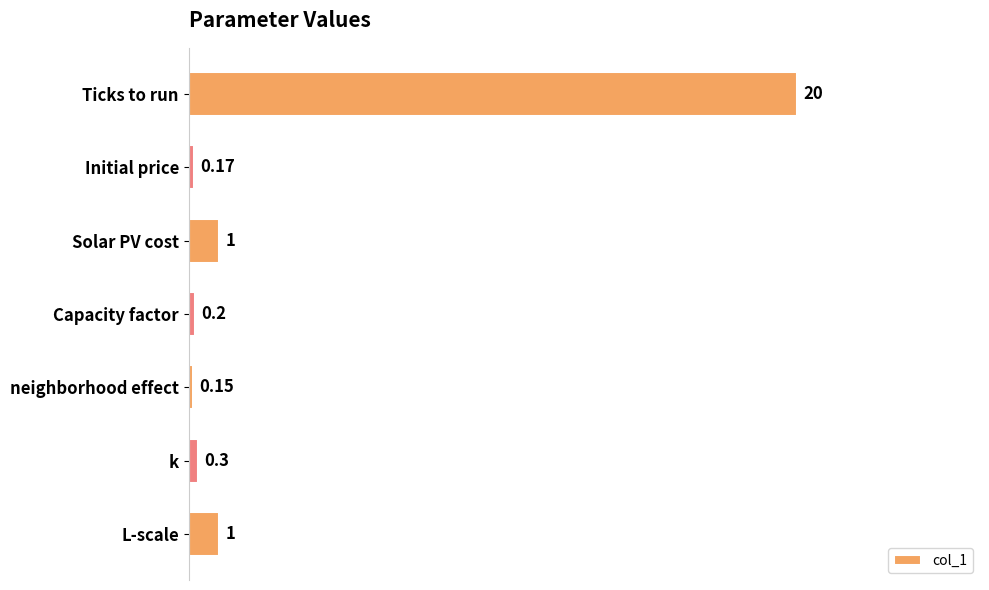

Are the bars horizontal?

Yes